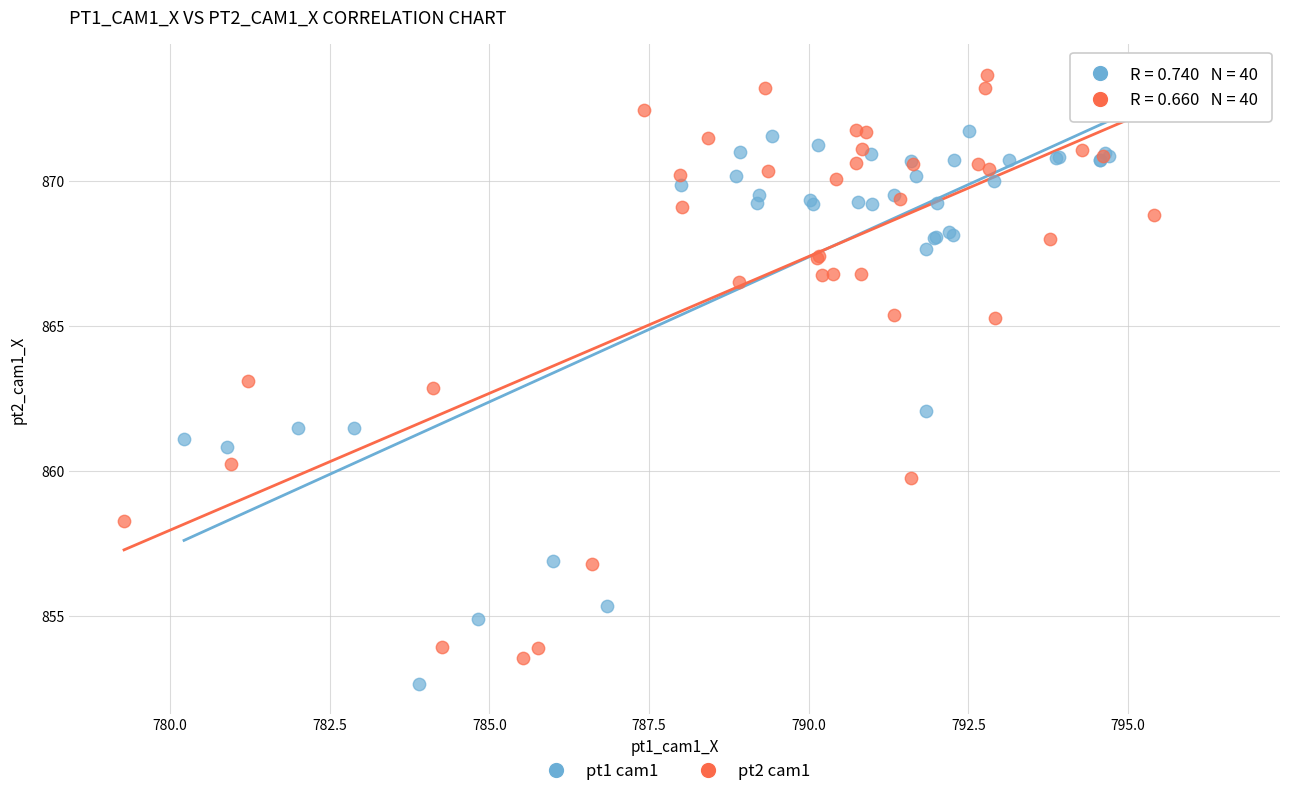

What are all the series names shown in the legend?

pt1 cam1, pt2 cam1